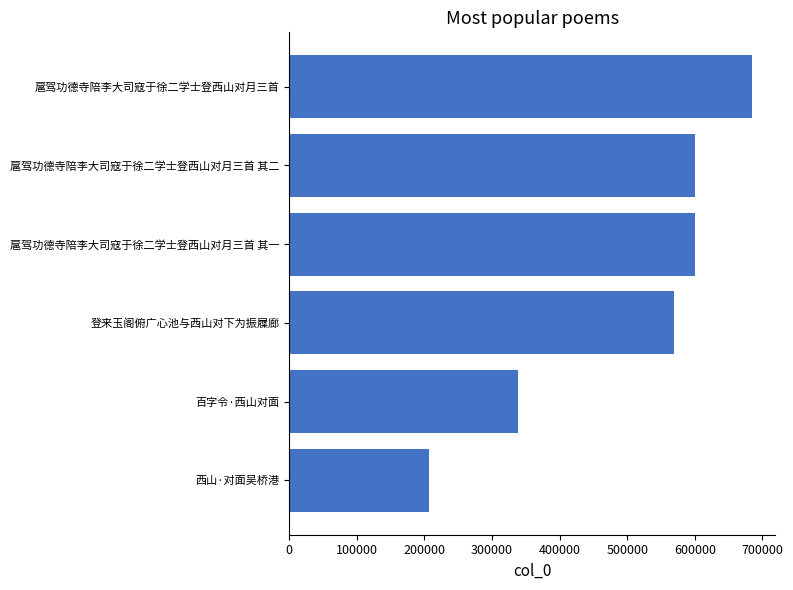

What is the difference between the second highest and second lowest values?

261872